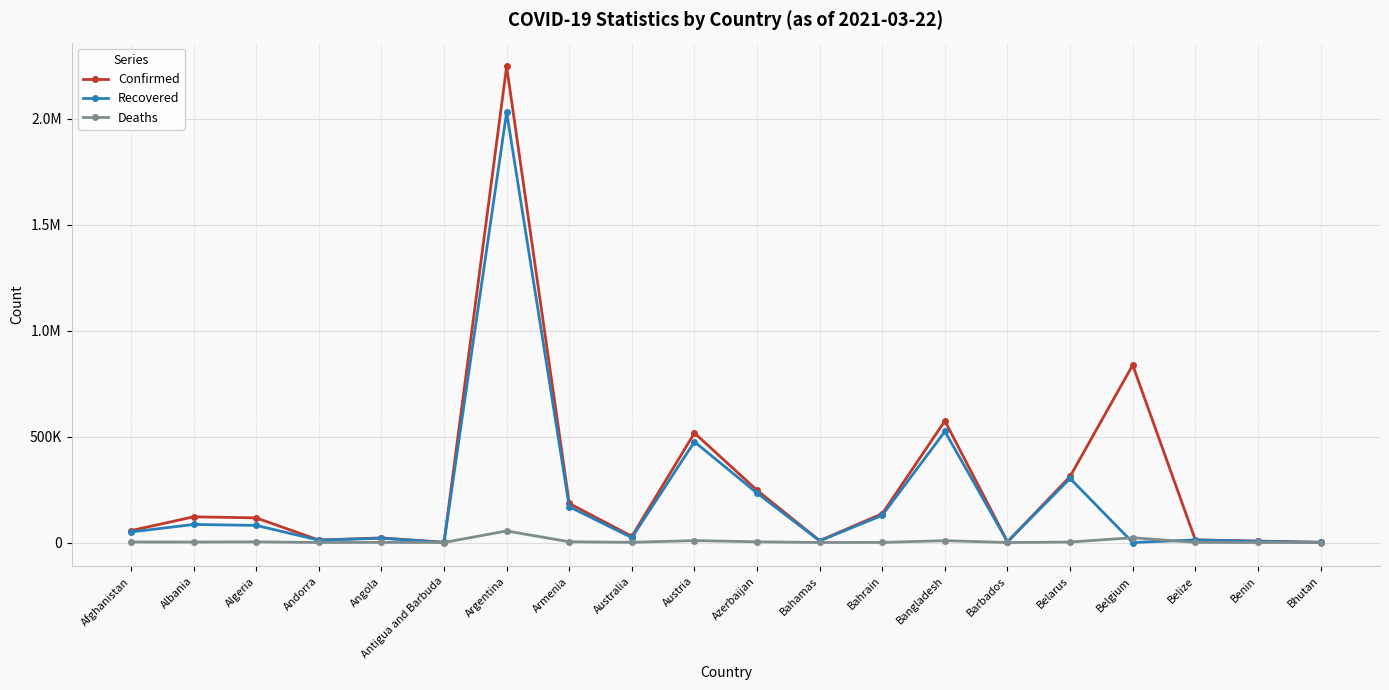

At which label does Confirmed reach its minimum?

Bhutan